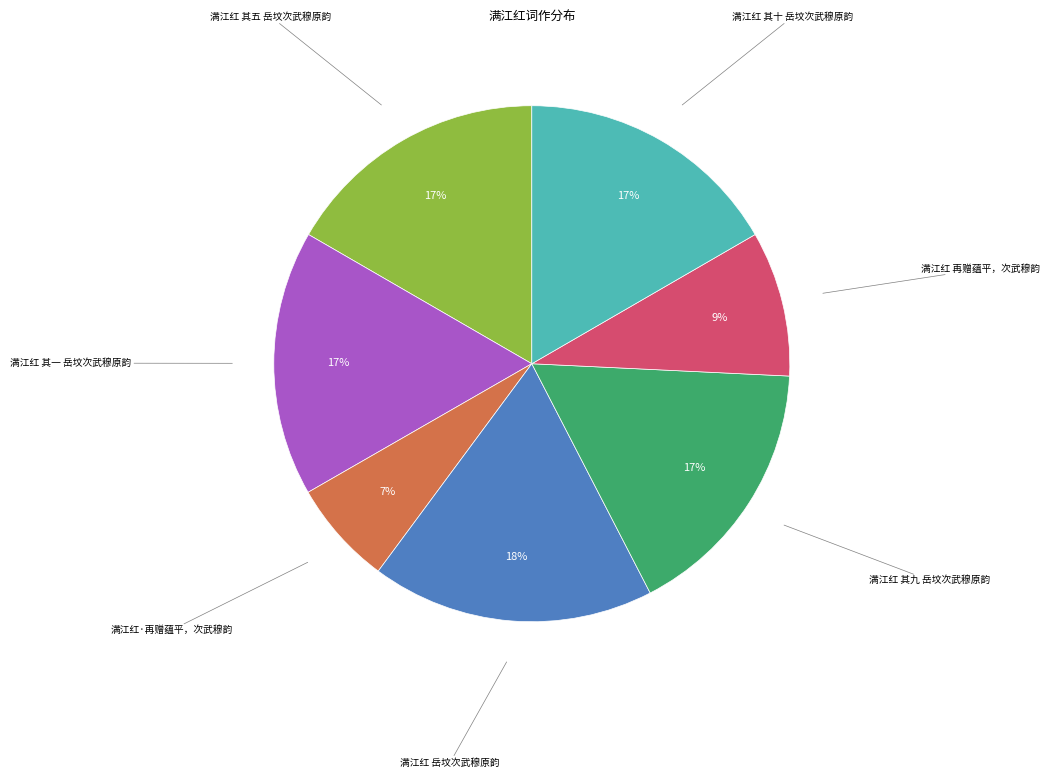

Is there any slice that represents more than half of the pie?

No